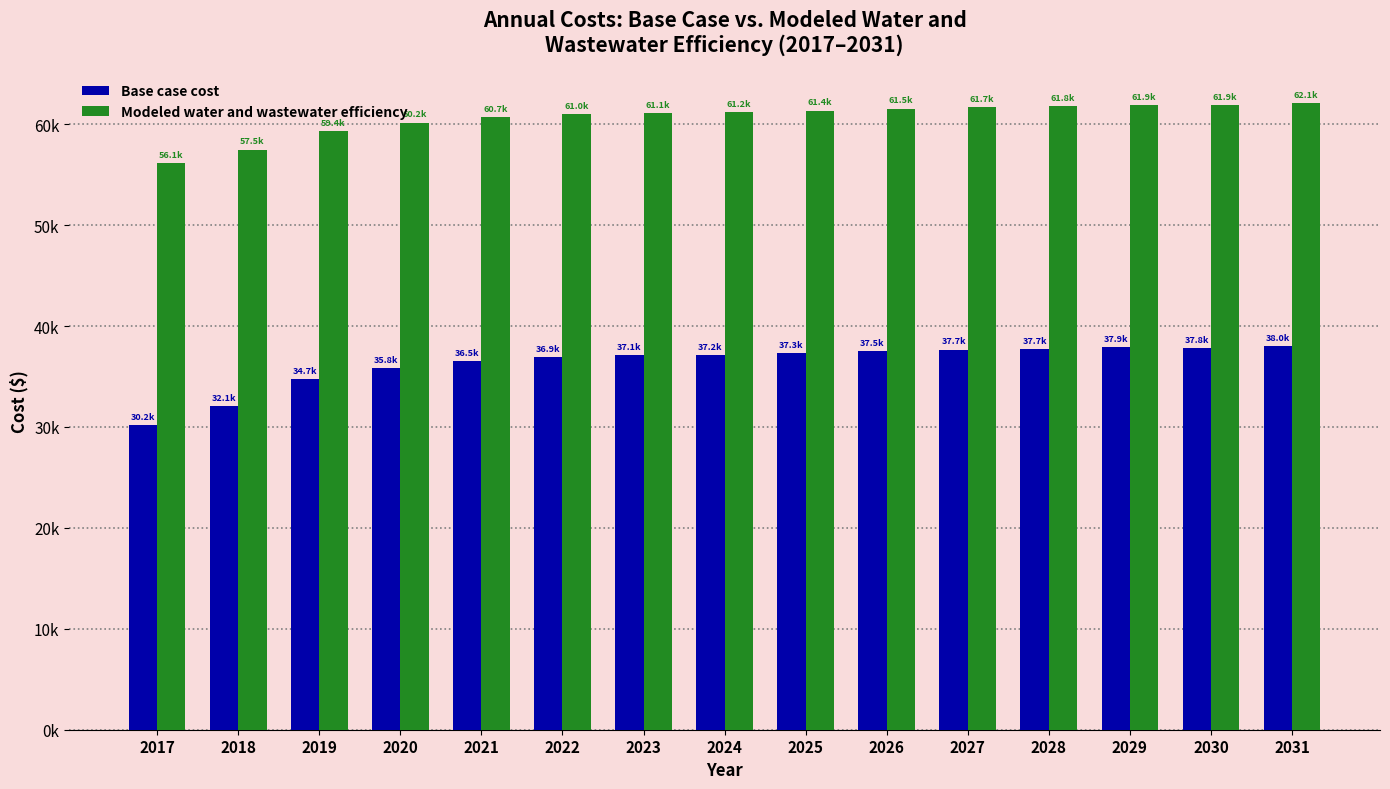

What is the highest value of the Modeled water and wastewater efficiency series?

62094.8